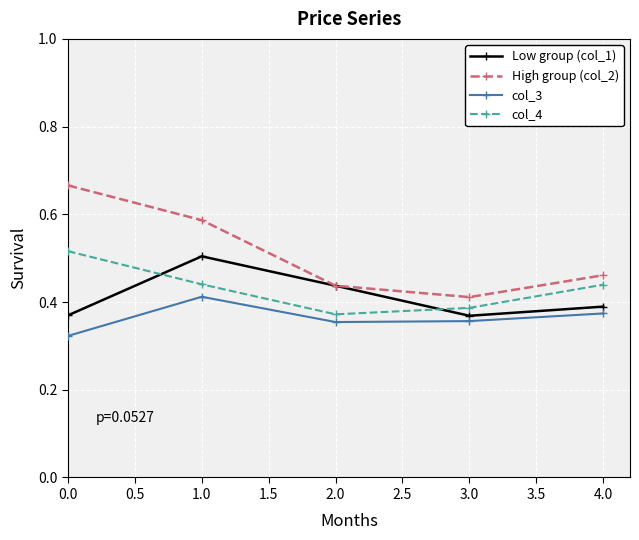

What is the label of the 4th point from the left?

3.0